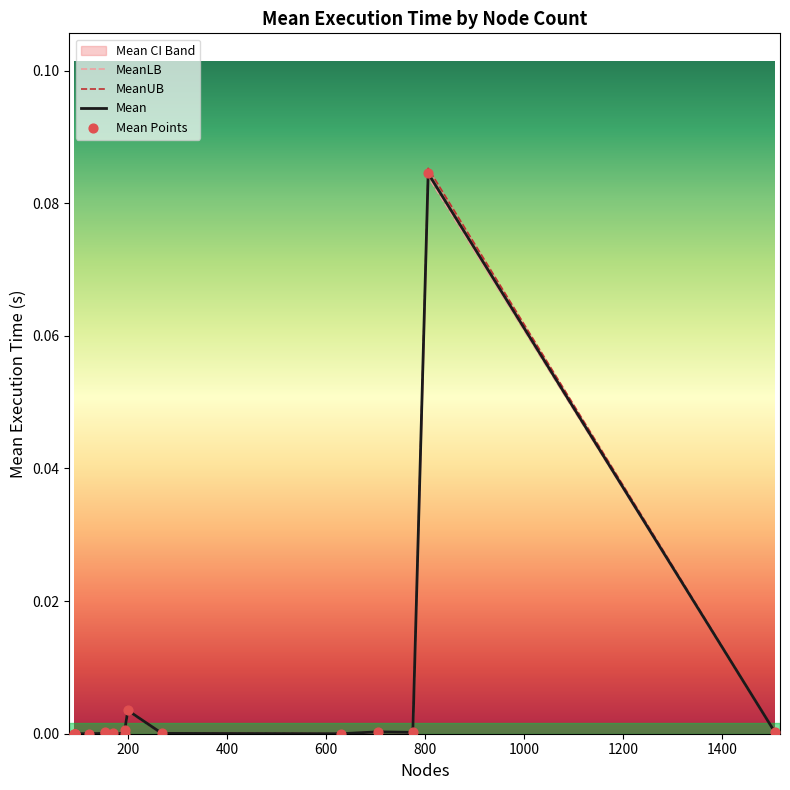

Is the value of MeanUB at 17 greater than the value of Mean at 400?

Yes